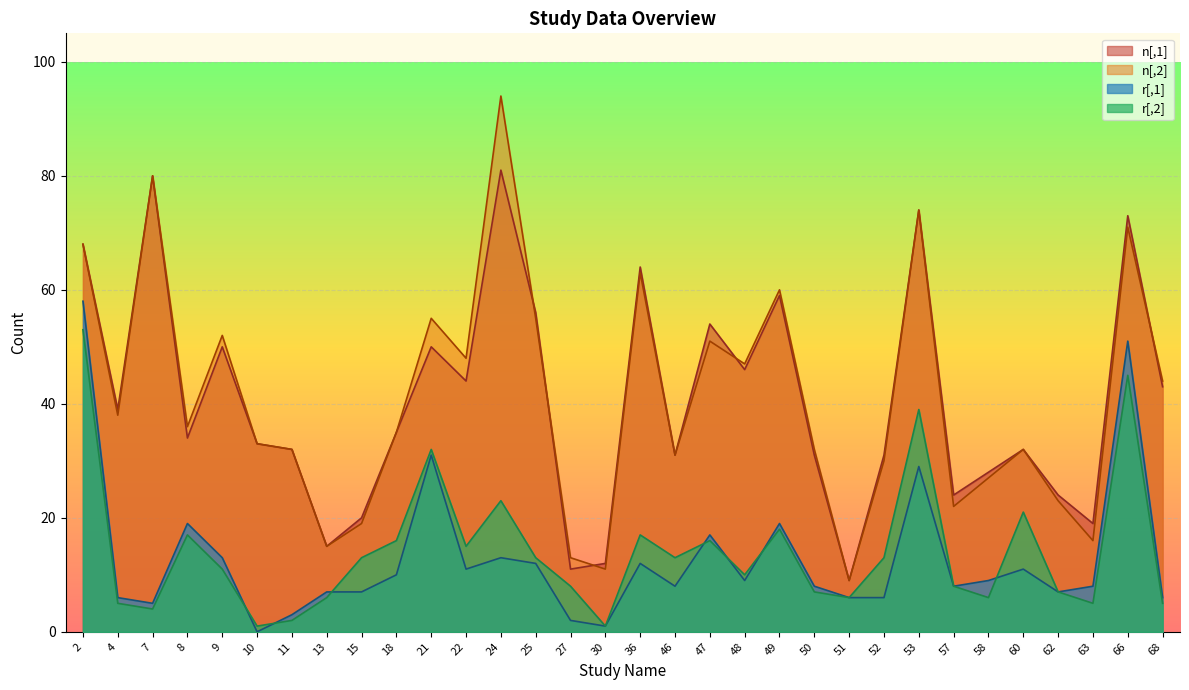

What is the sum of the n[,2] values at 8 and 47?

87